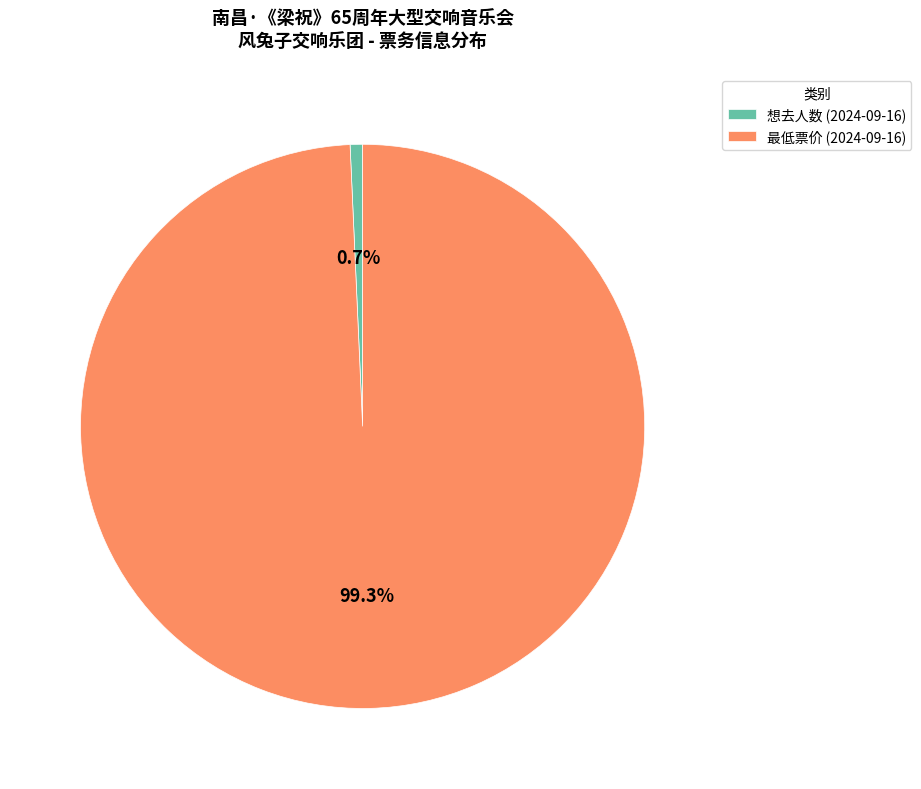

To the nearest percent, what is the average slice percentage?

50%